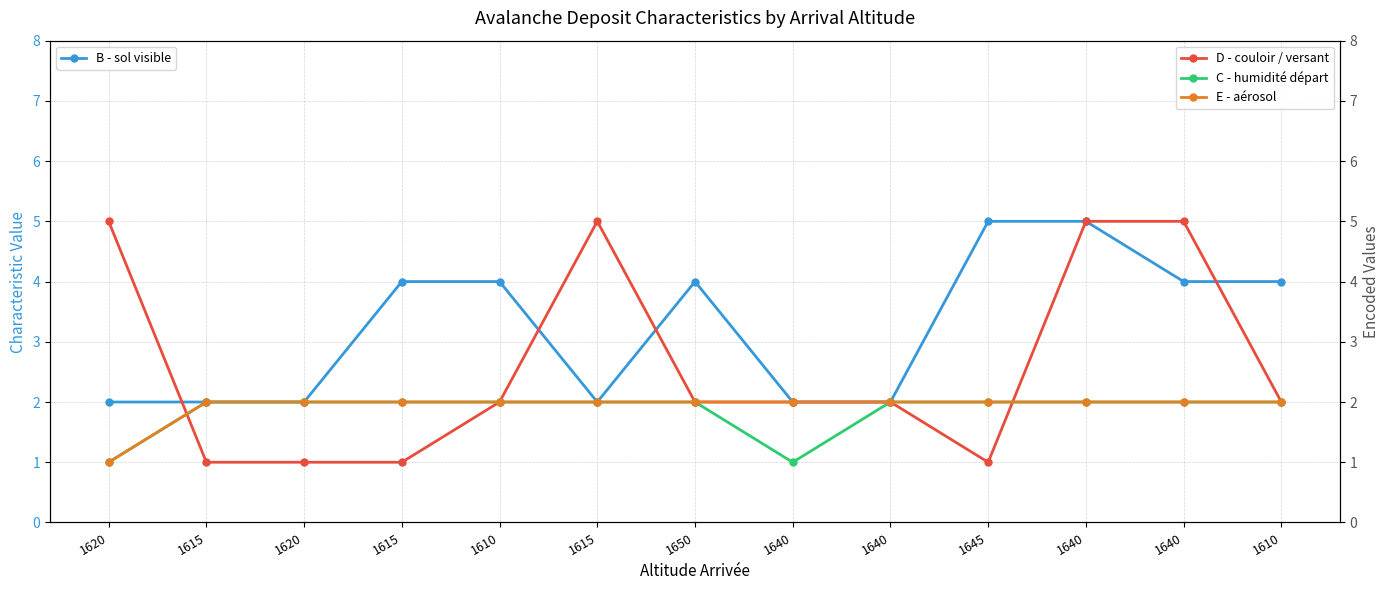

Which series has the largest total across all categories?

B - sol visible